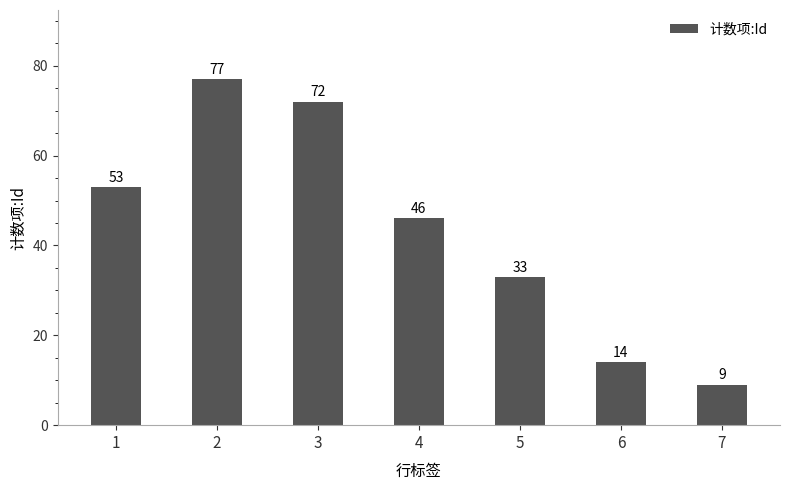

What is the value of the 4th bar from the left?

46